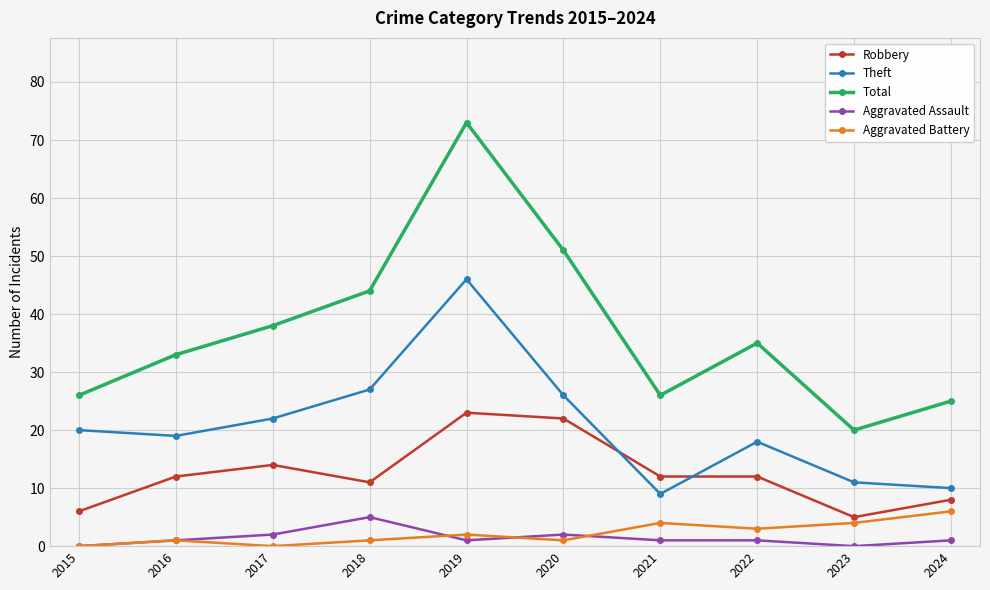

At which category does Aggravated Battery reach its first local valley?

2017